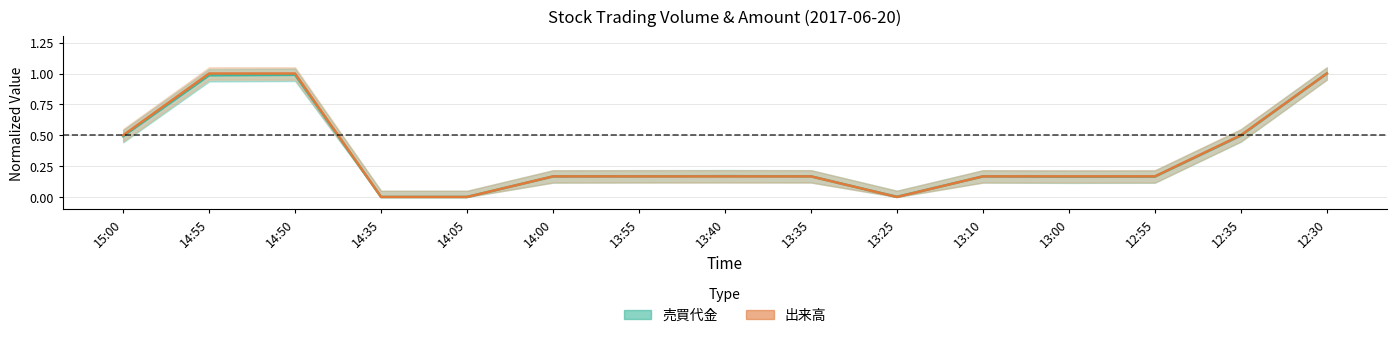

In 売買代金, how many points are higher than both neighbors (excluding endpoints)?

3